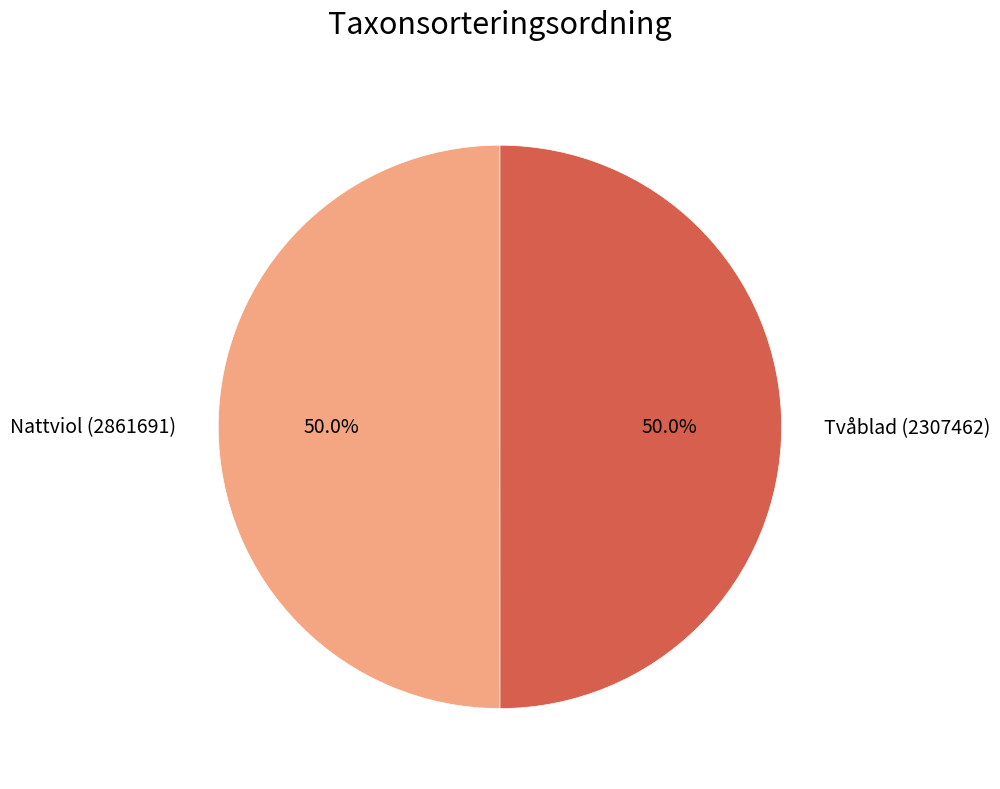

Combined, what portion of the pie is Tvåblad (2307462) and Nattviol (2861691)?

100.0%